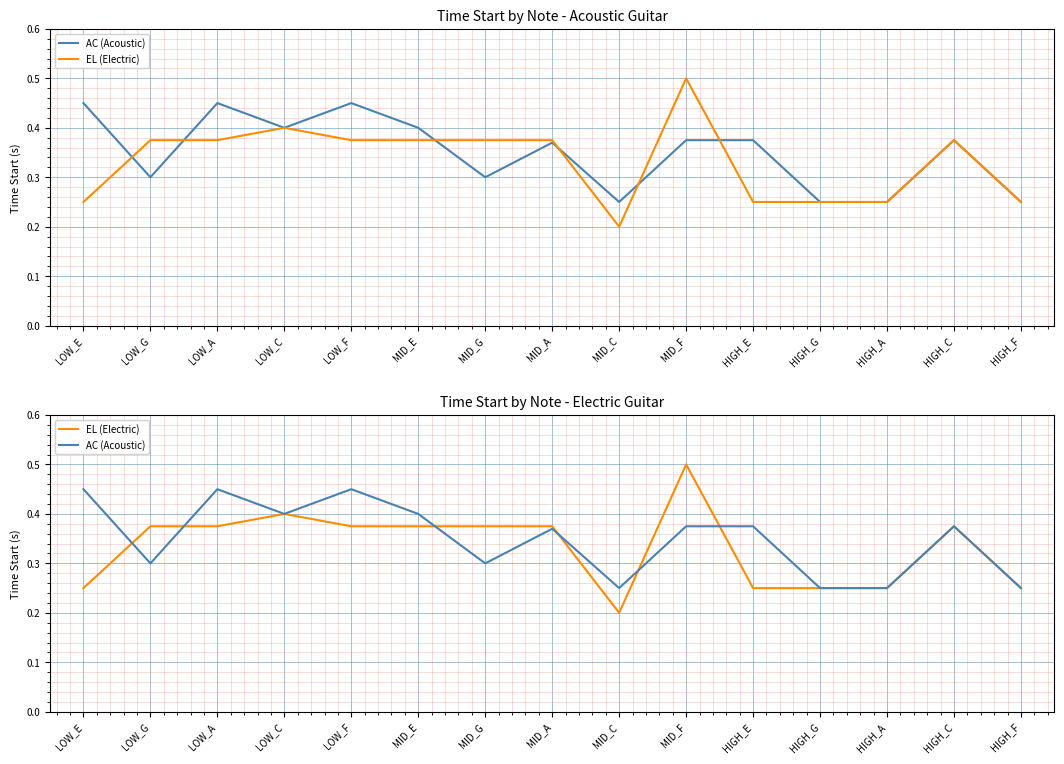

Reading left to right, what are all the values shown in this chart?

AC (Acoustic): LOW_E=0.5	LOW_G=0.3	LOW_A=0.5	LOW_C=0.4	LOW_F=0.5	MID_E=0.4	MID_G=0.3	MID_A=0.4	MID_C=0.2	MID_F=0.4	HIGH_E=0.4	HIGH_G=0.2	HIGH_A=0.2	HIGH_C=0.4	HIGH_F=0.2
EL (Electric): LOW_E=0.2	LOW_G=0.4	LOW_A=0.4	LOW_C=0.4	LOW_F=0.4	MID_E=0.4	MID_G=0.4	MID_A=0.4	MID_C=0.2	MID_F=0.5	HIGH_E=0.2	HIGH_G=0.2	HIGH_A=0.2	HIGH_C=0.4	HIGH_F=0.2